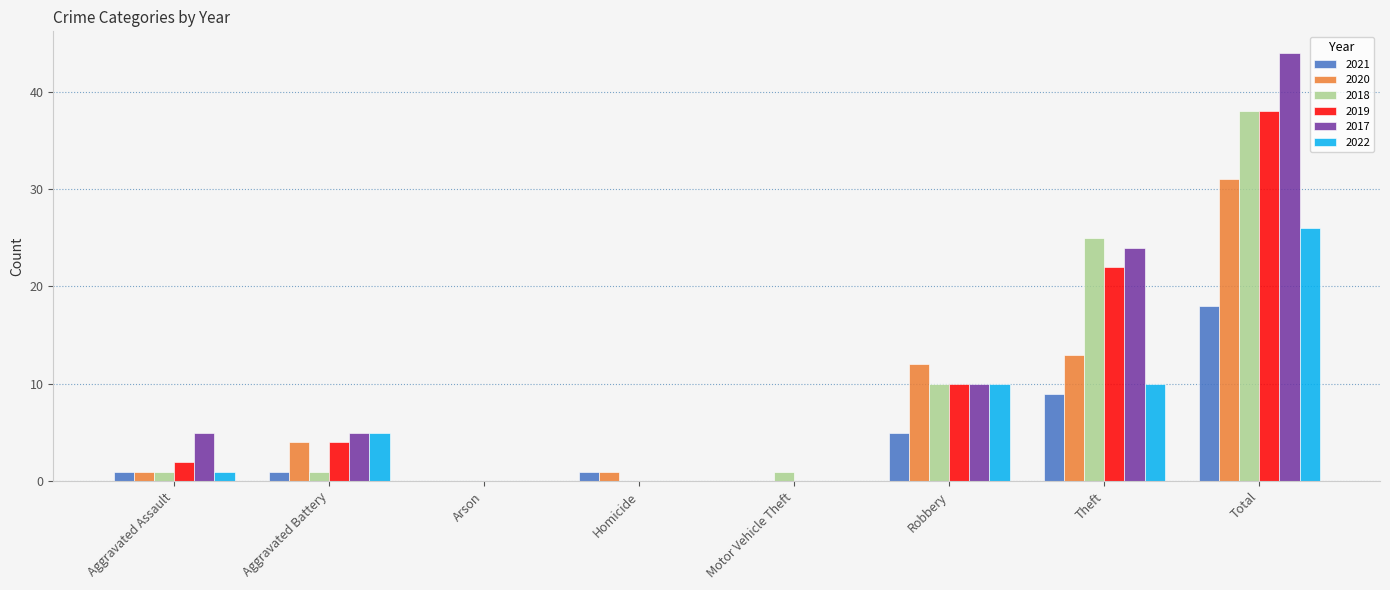

How many series are shown in this chart?

6